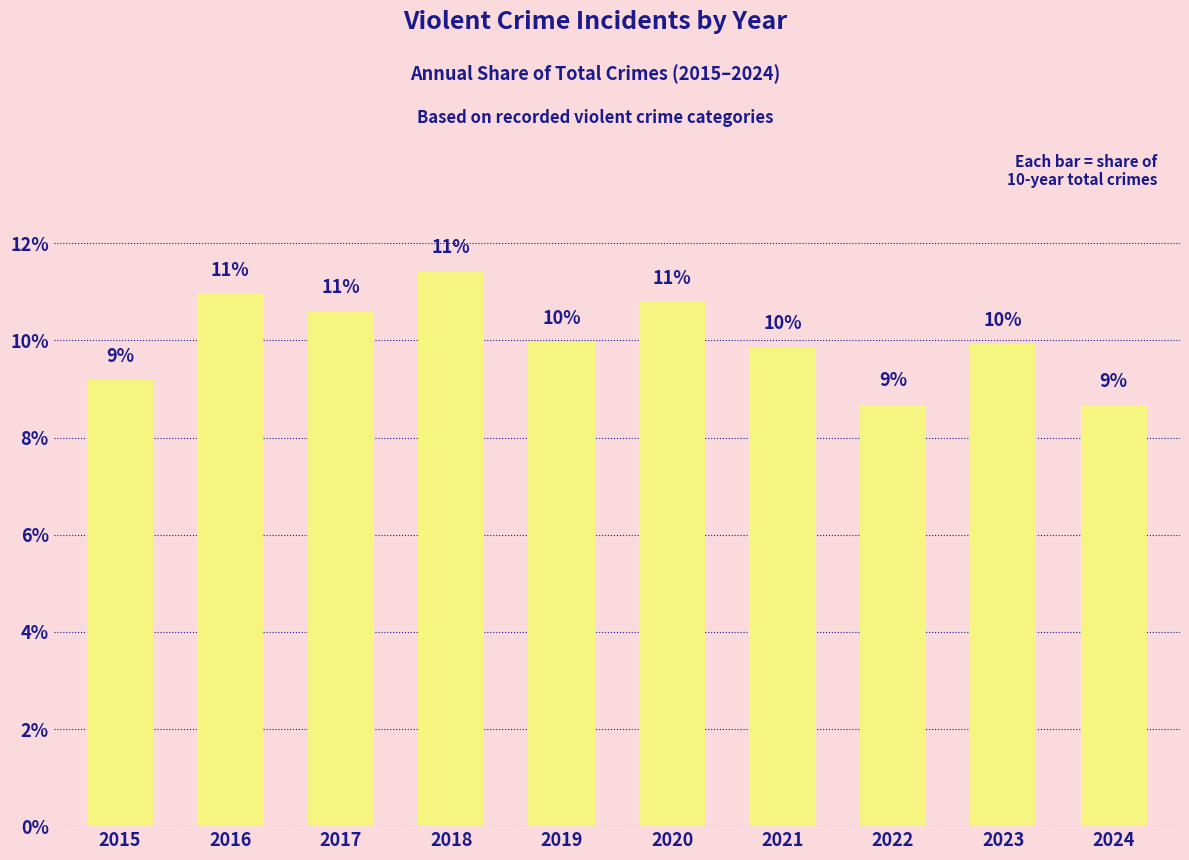

What is the difference between the values at 2023 and 2024?

1.3